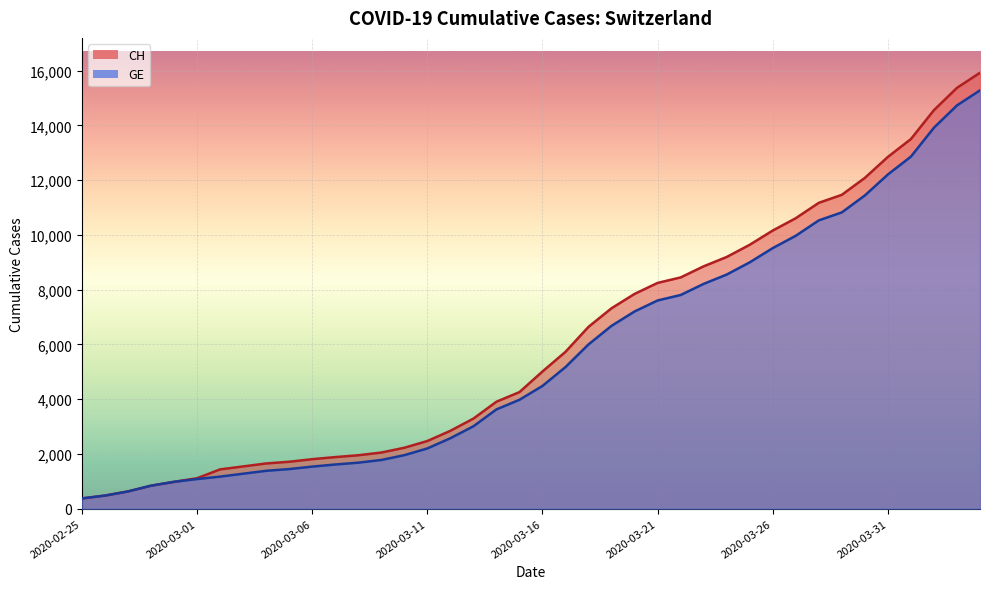

Does the chart display data point markers on the line(s)?

No